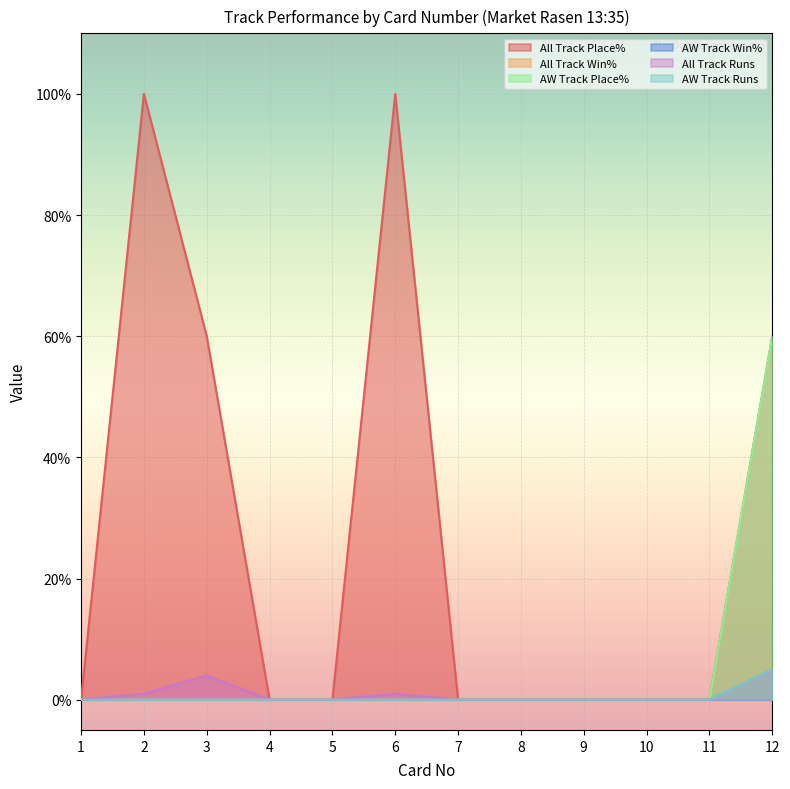

True or false: AW Track Runs has a value of 0 at 8.

True